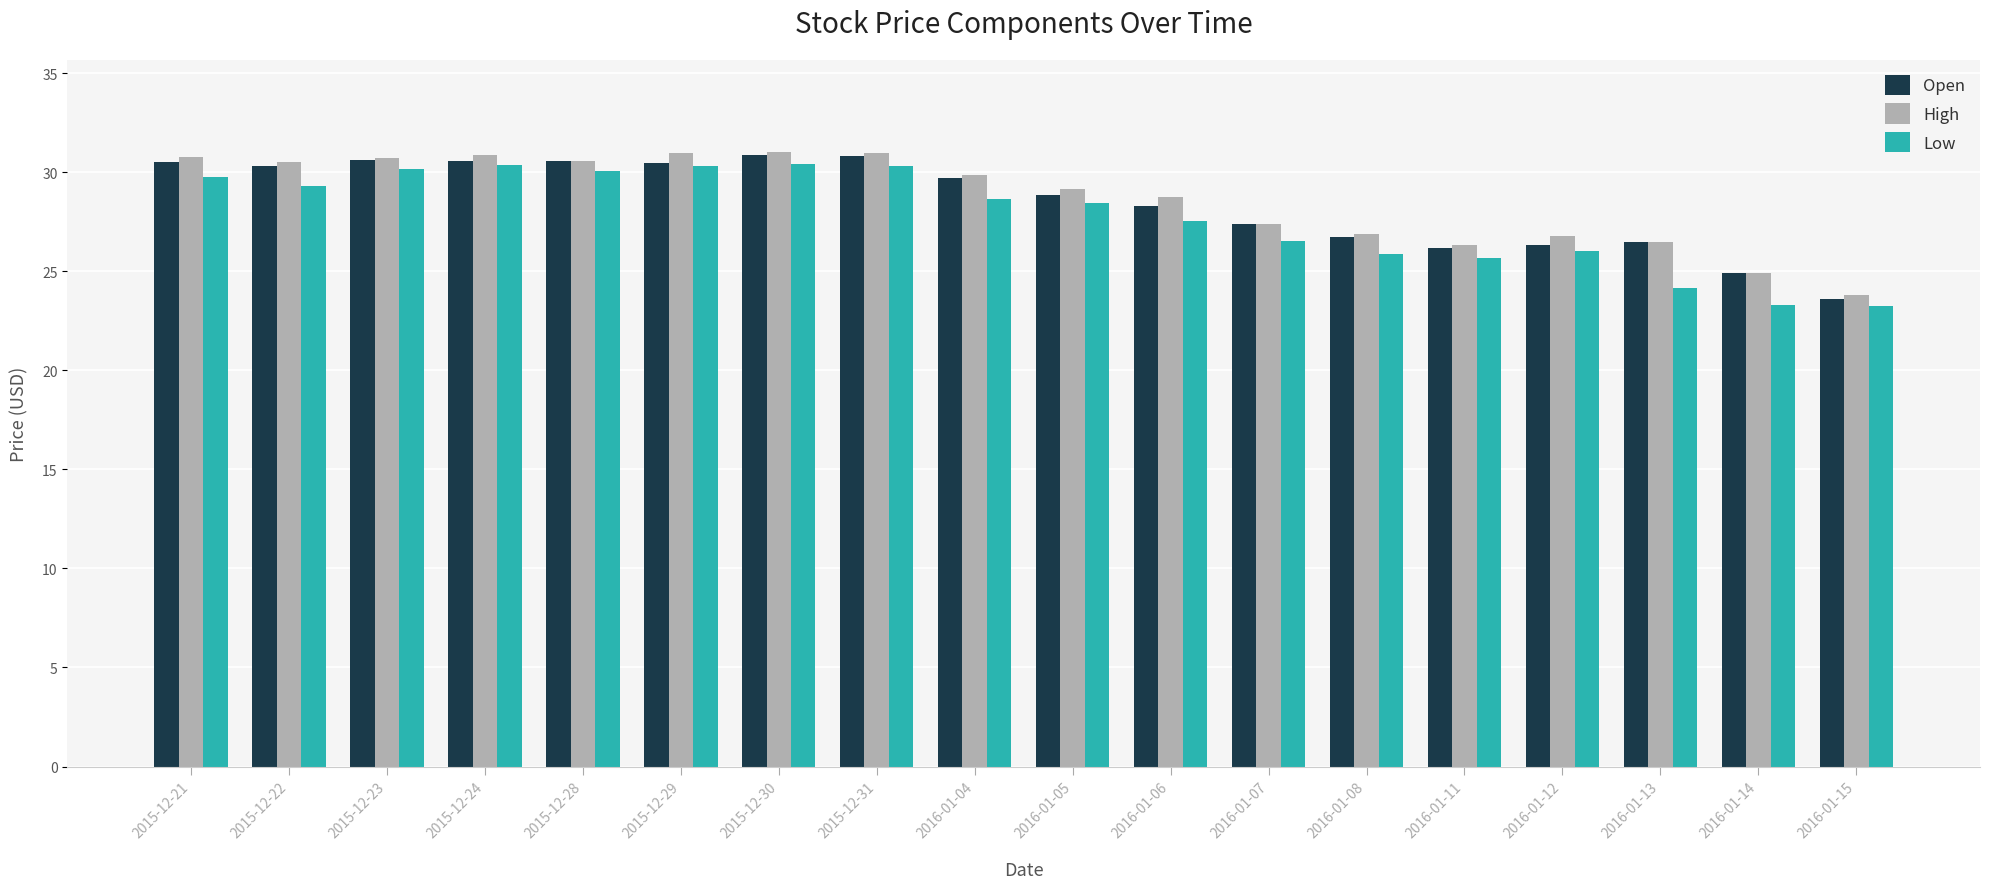

Between 2016-01-08 and 2016-01-14, which series saw the biggest shift?

Low